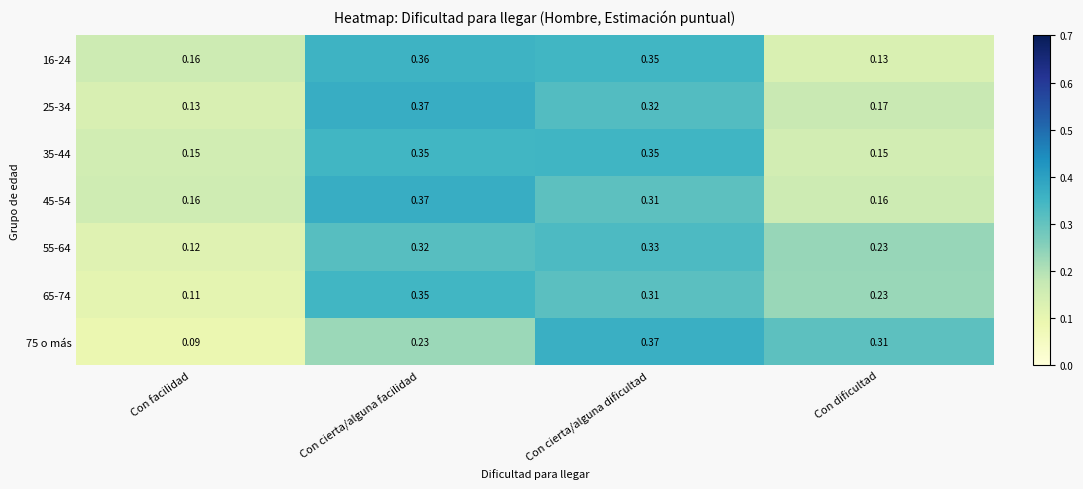

Between Con cierta/alguna facilidad and Con cierta/alguna dificultad, which series saw the biggest shift?

75 o más